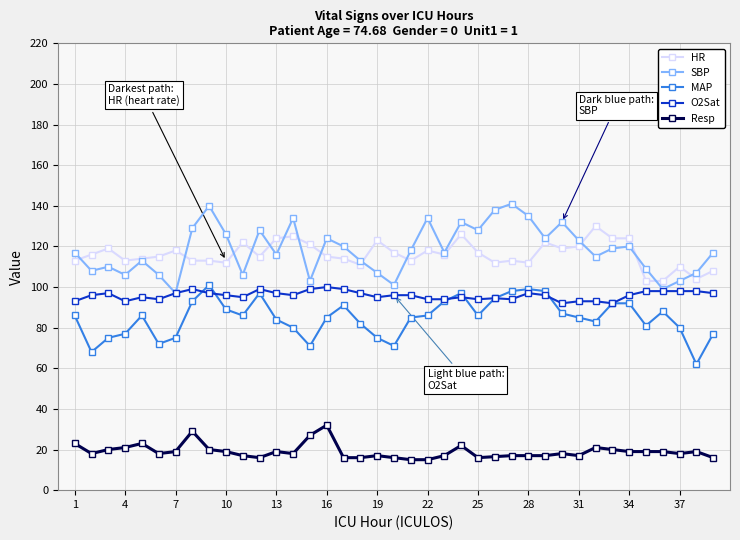

Which series has the largest range (max minus min)?

SBP